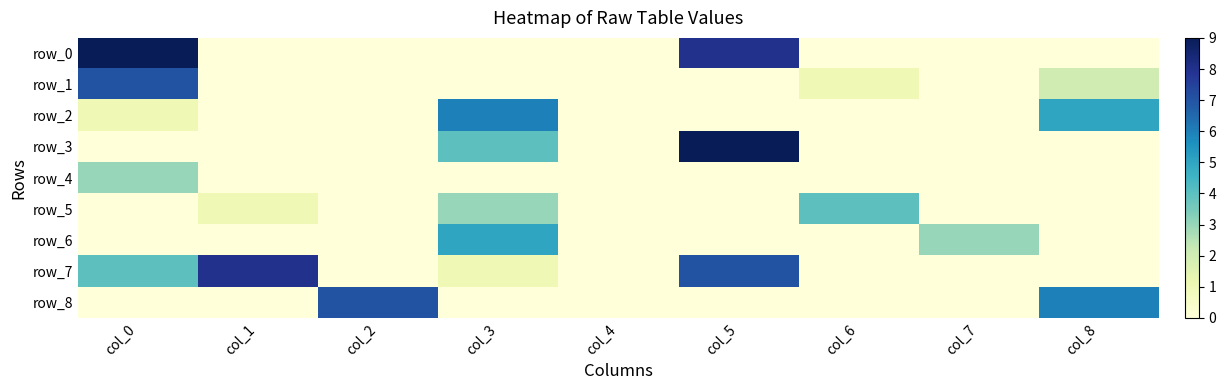

Which series has the widest spread of values?

row_0